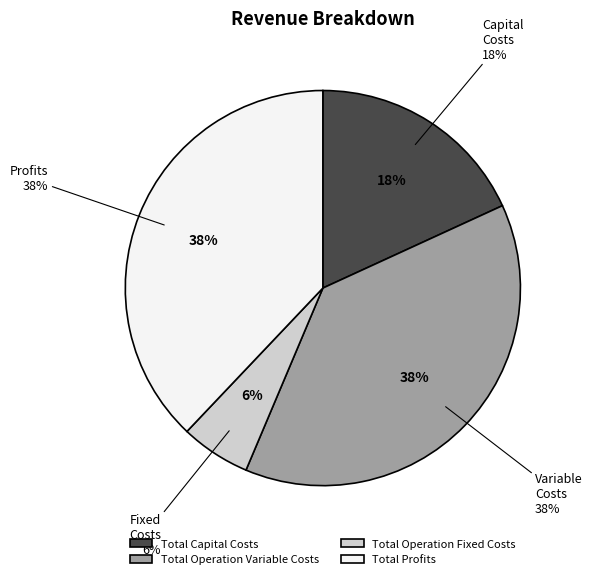

Count the number of slices in the pie.

4